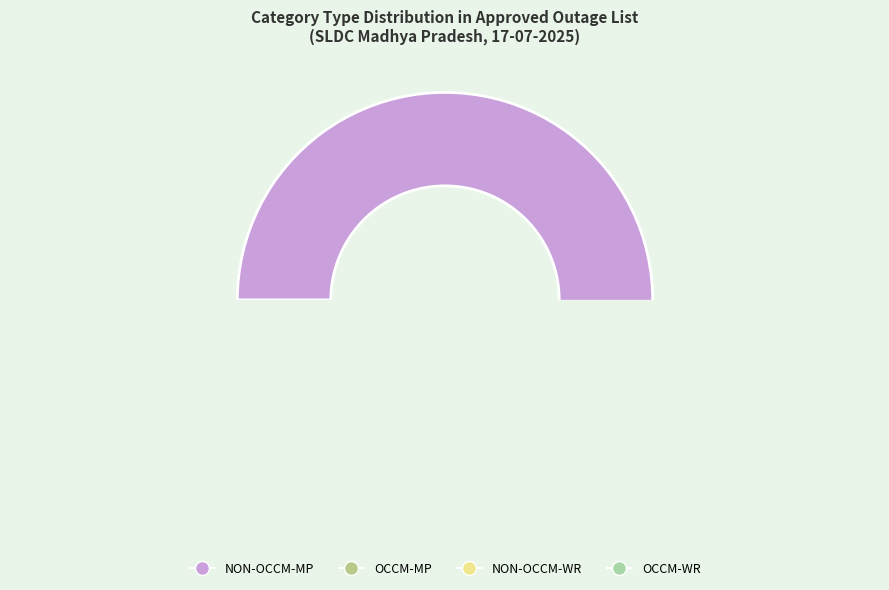

Rank the categories by value from highest to lowest.

NON-OCCM-MP, OCCM-WR, OCCM-MP, NON-OCCM-WR